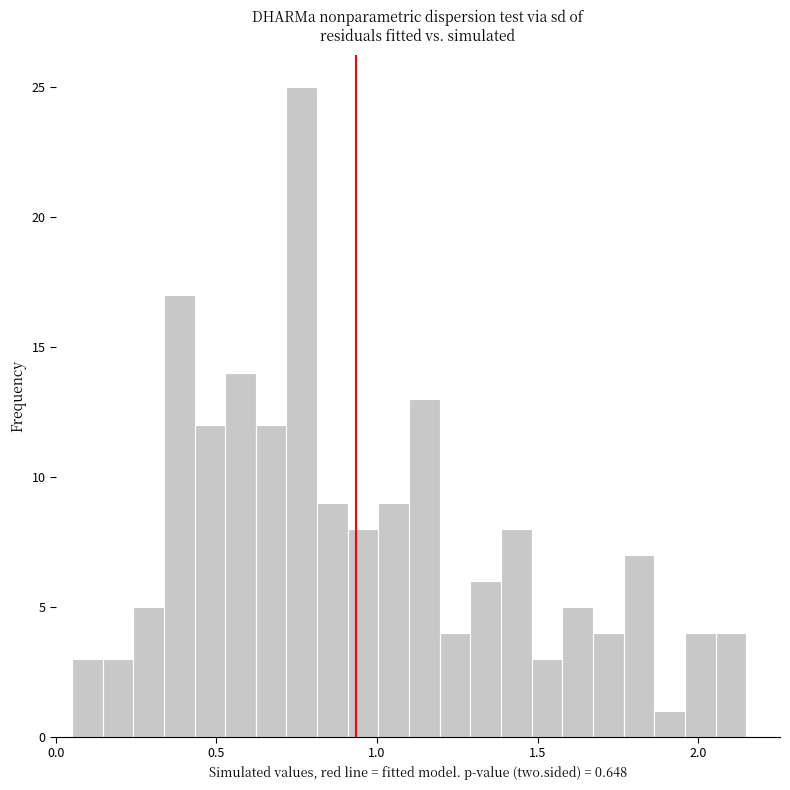

Around what value on the x-axis is the tallest bar? Give the approximate position of its centre, as read against the axis.

0.75